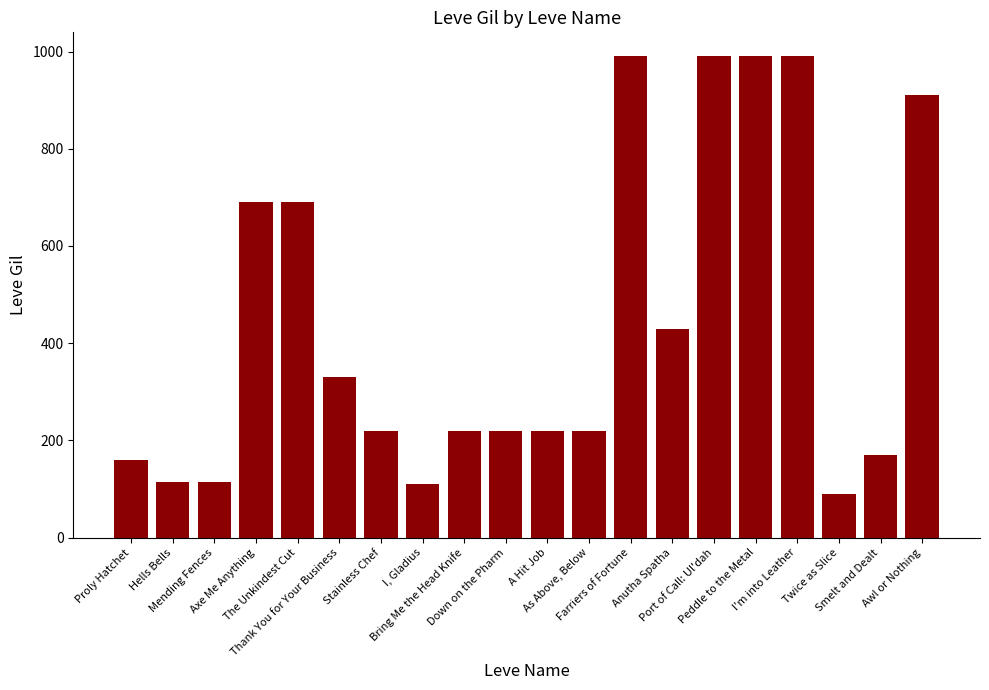

What is the sum of all values?

8869